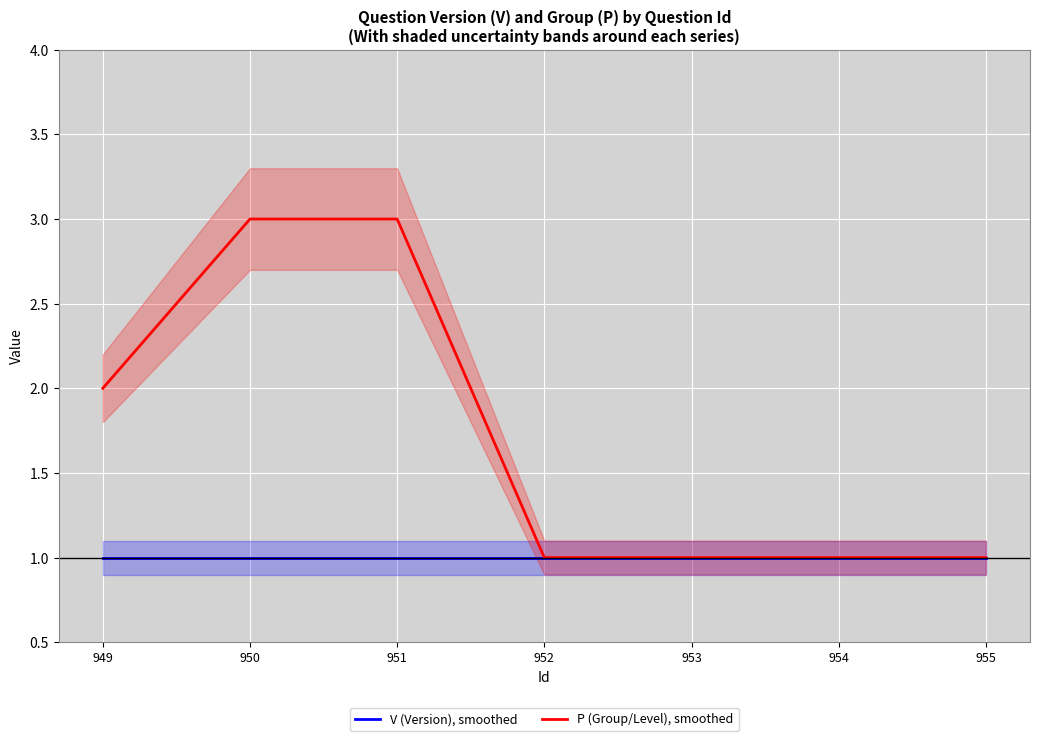

List the series in order of their overall mean, lowest first.

V (Version), smoothed, P (Group/Level), smoothed